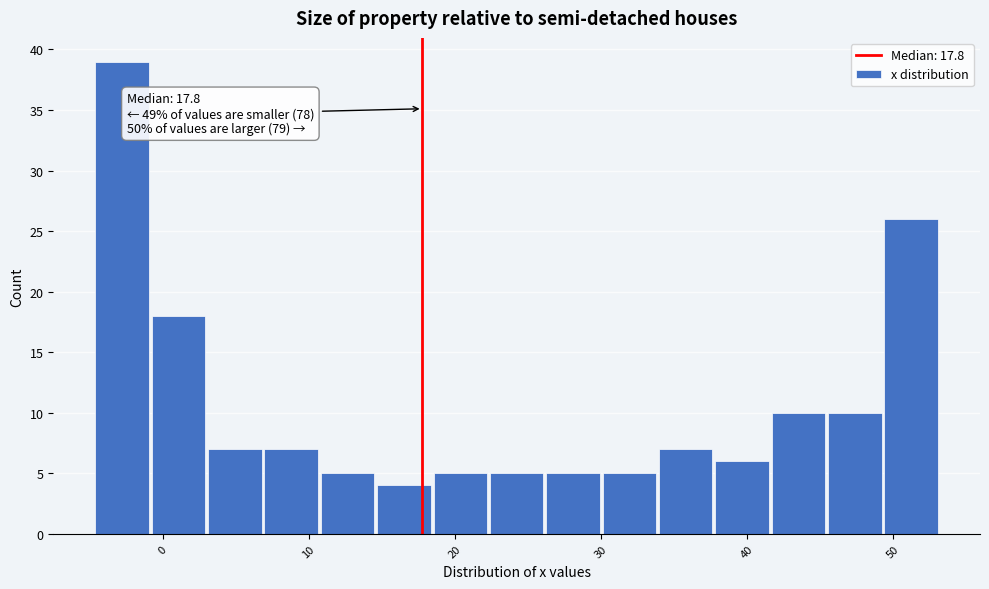

Read against the x-axis, roughly where is the centre of the tallest bar?

-3